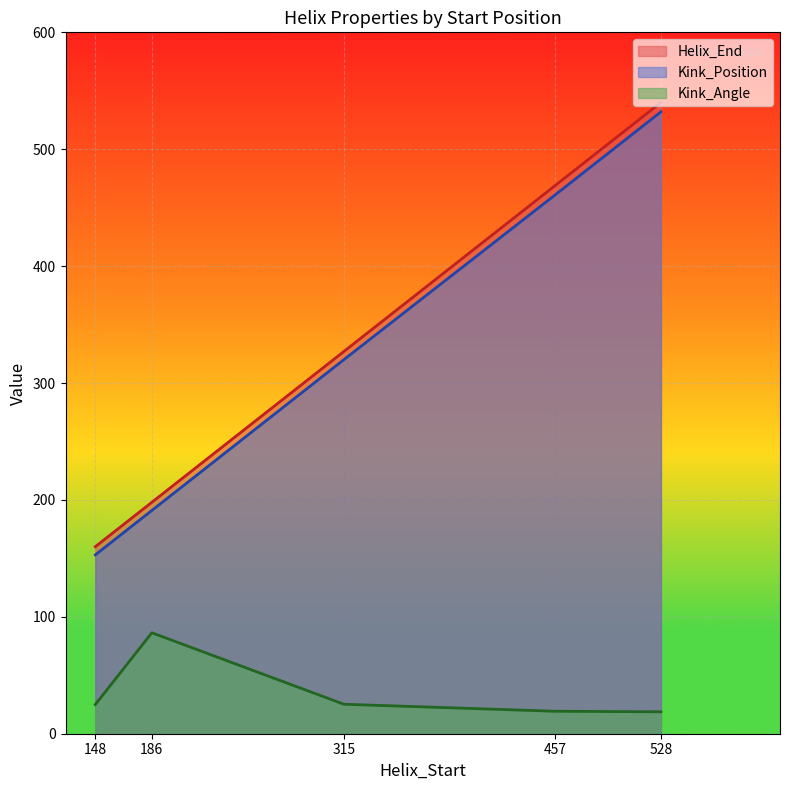

What is the total value across all series at 457?

949.2